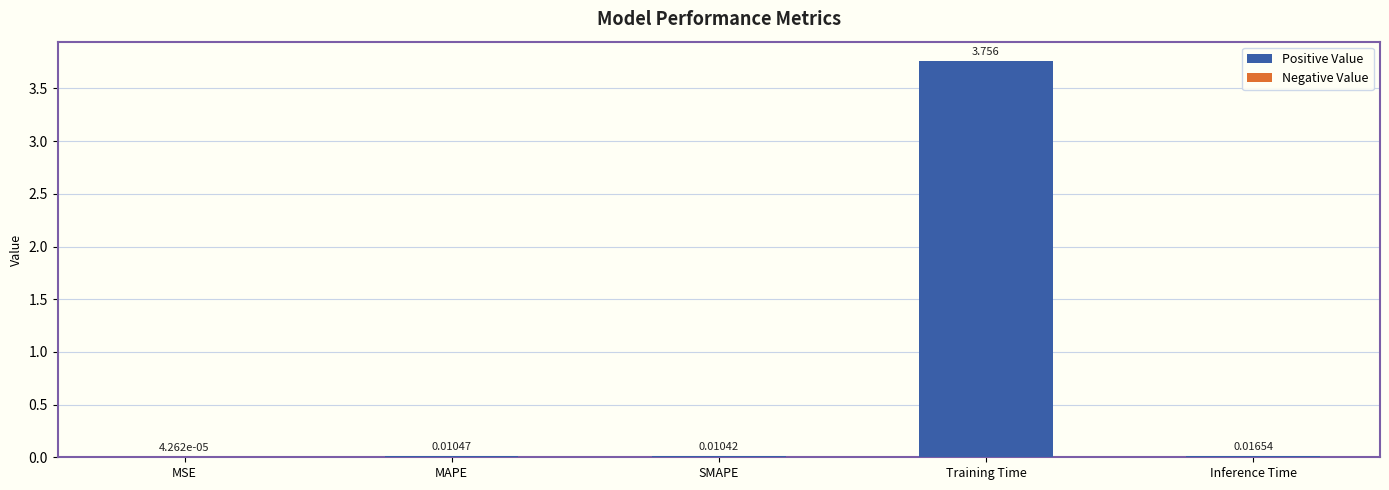

Between MAPE and Inference Time, which is larger?

Inference Time